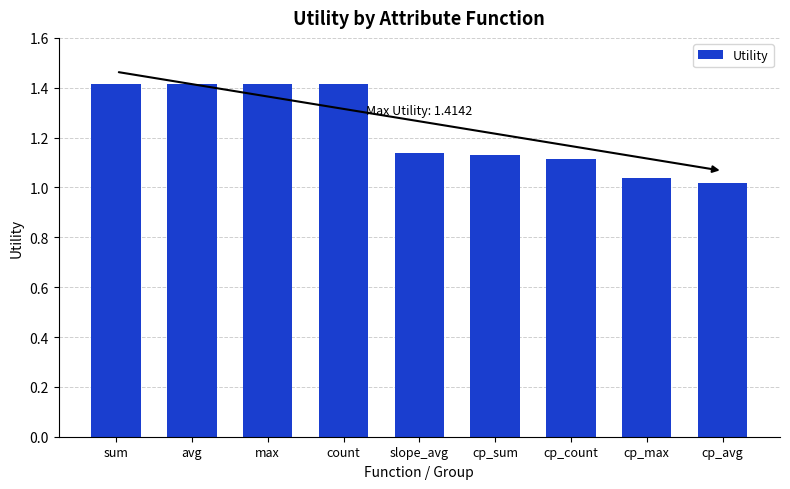

What is the maximum value shown in the chart?

1.4